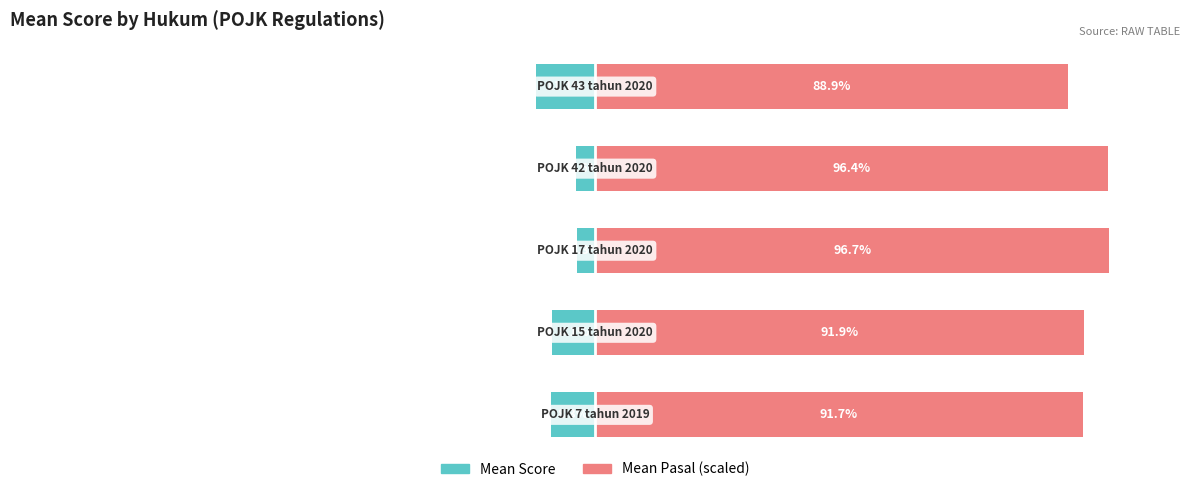

What is the lowest value of the Mean Score series?

-11.1